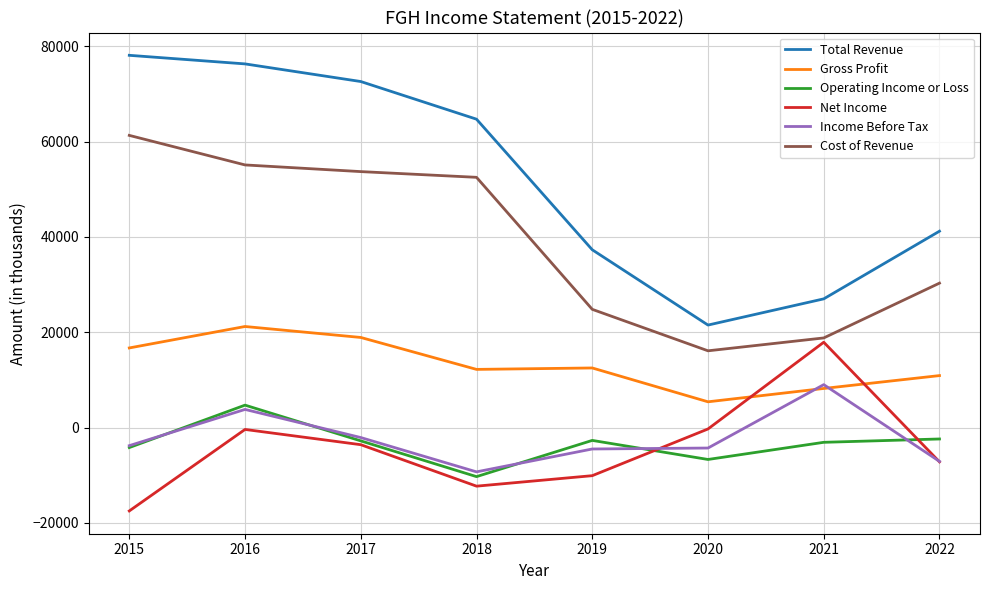

True or false: Cost of Revenue and Total Revenue intersect in this chart.

False